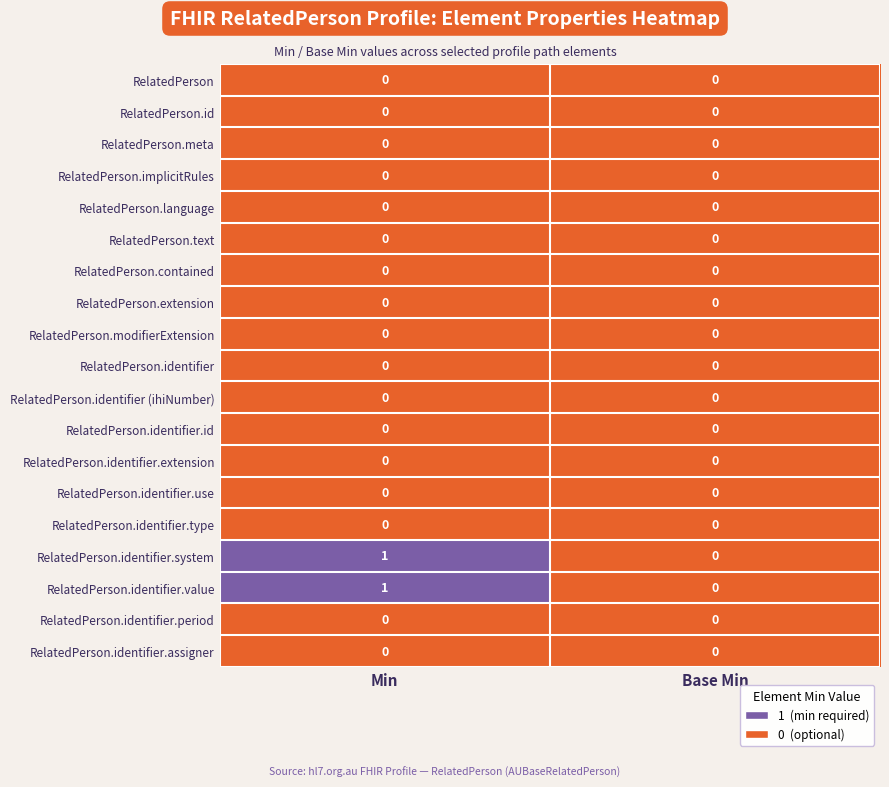

At which category is the sum across all series the highest?

Min